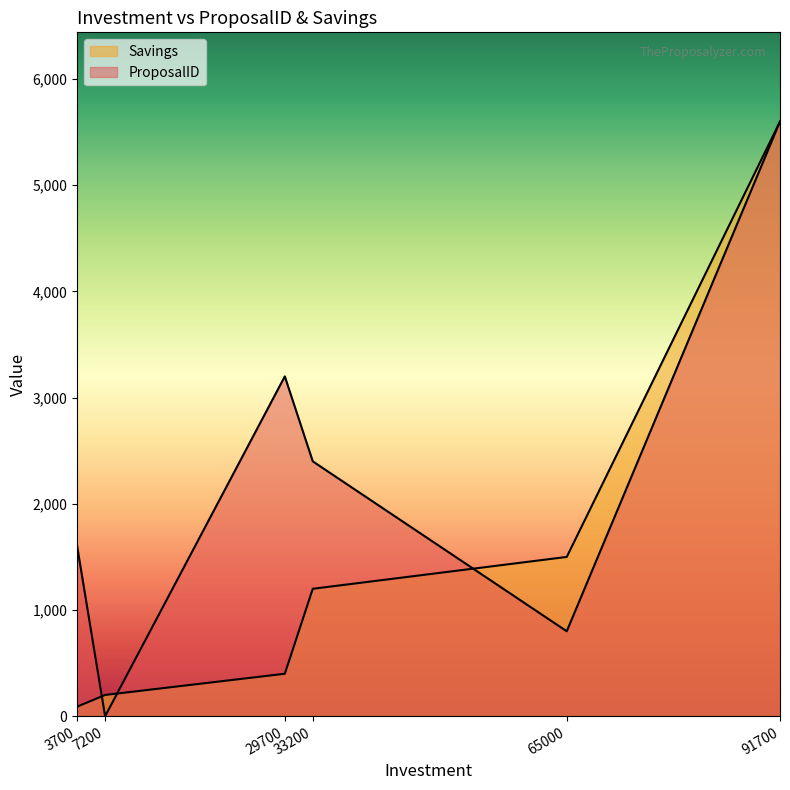

True or false: ProposalID has a value of 1139 at 65000.

False